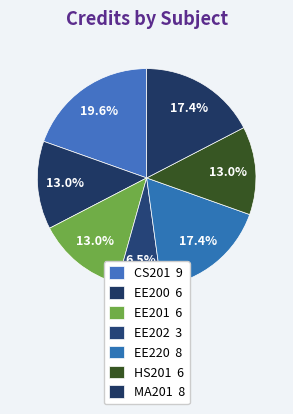

What percentage is the CS201 slice, to the nearest percent?

20%